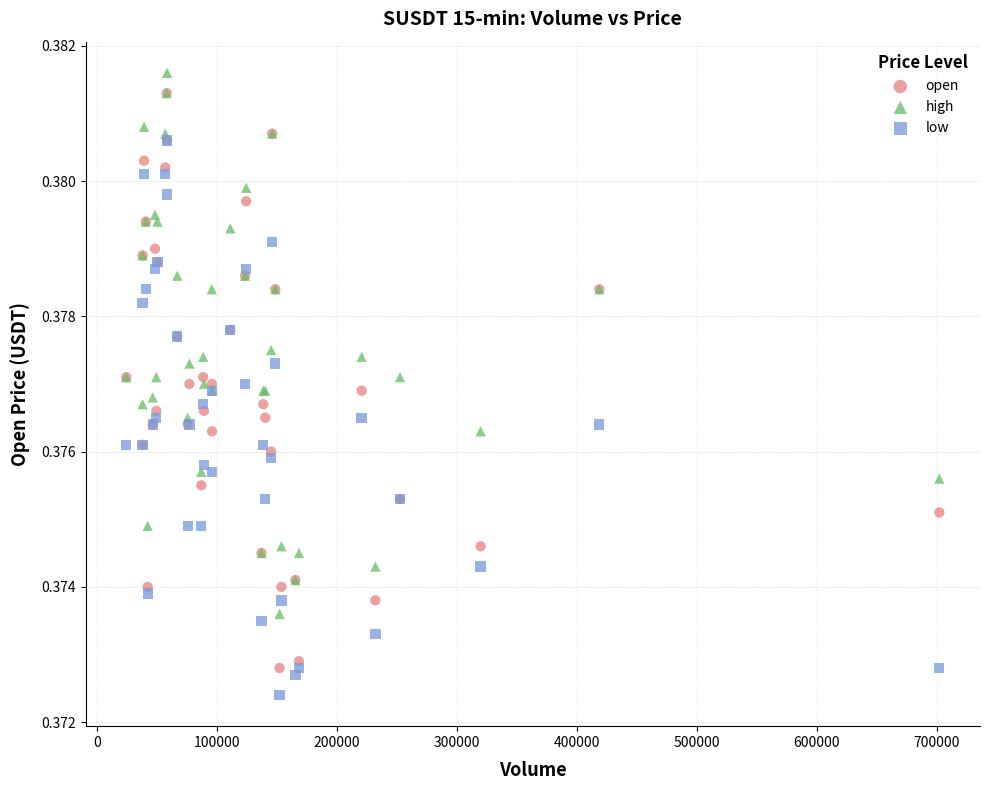

Which series reaches the maximum Y coordinate?

high